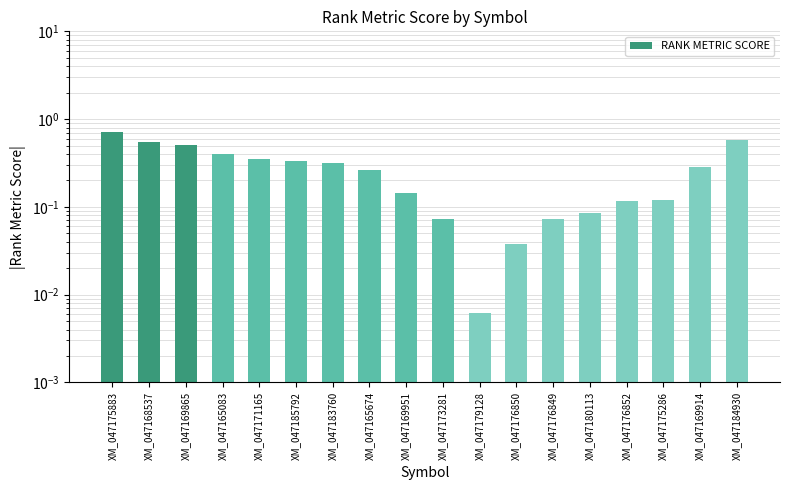

Which label corresponds to the smallest value in the chart?

XM_047179128